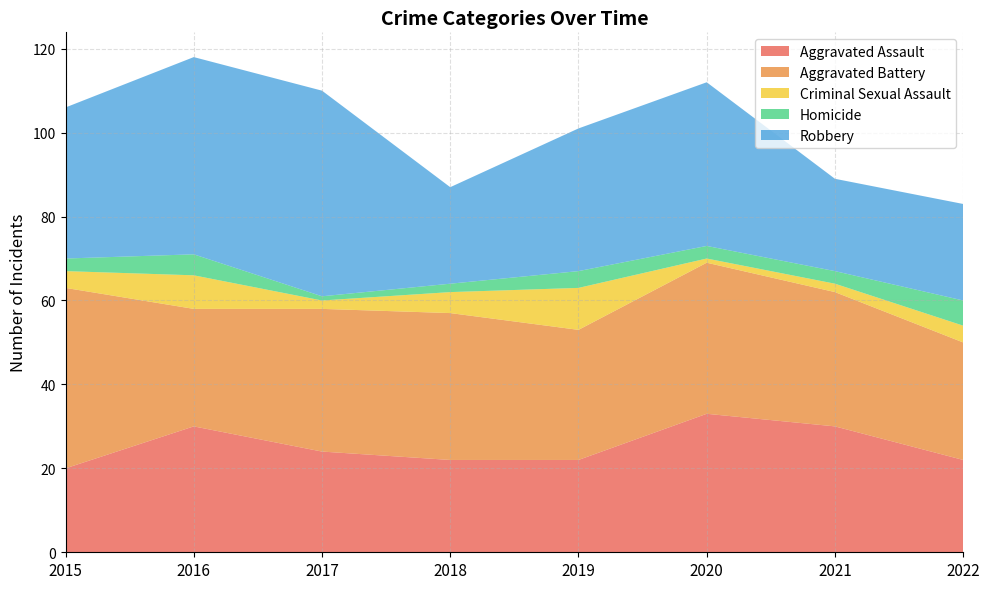

The value of Aggravated Battery at 2016 is 12. True or false?

False